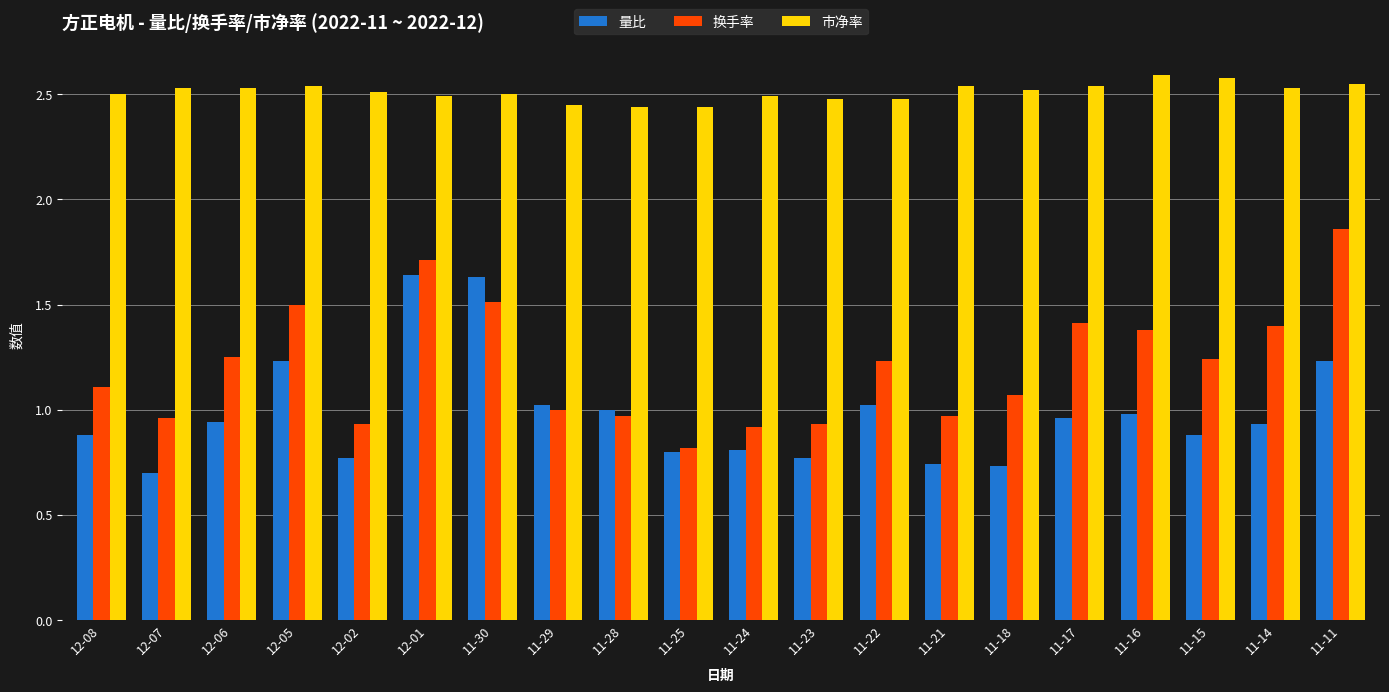

Which category has the lowest value across all series?

12-07